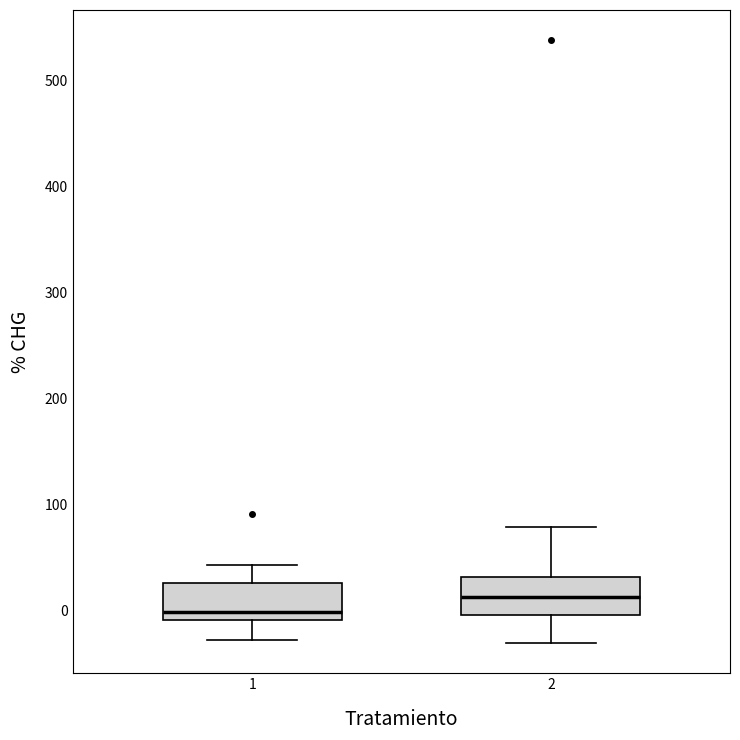

Reading left to right, transcribe this box plot: for each box, give where its median line is, the range the box spans, and where its two whiskers end, as read against the y-axis. The values are not printed on the chart, so give them approximately, as read against the axis.

1: median 0, box -10 to 30, whiskers -30 to 40
2: median 10, box 0 to 30, whiskers -30 to 80